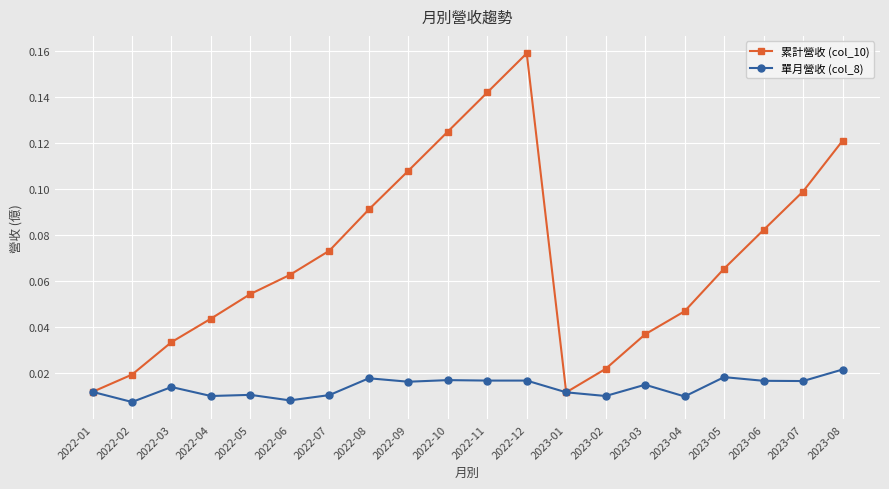

How many categories are shown in the chart?

20